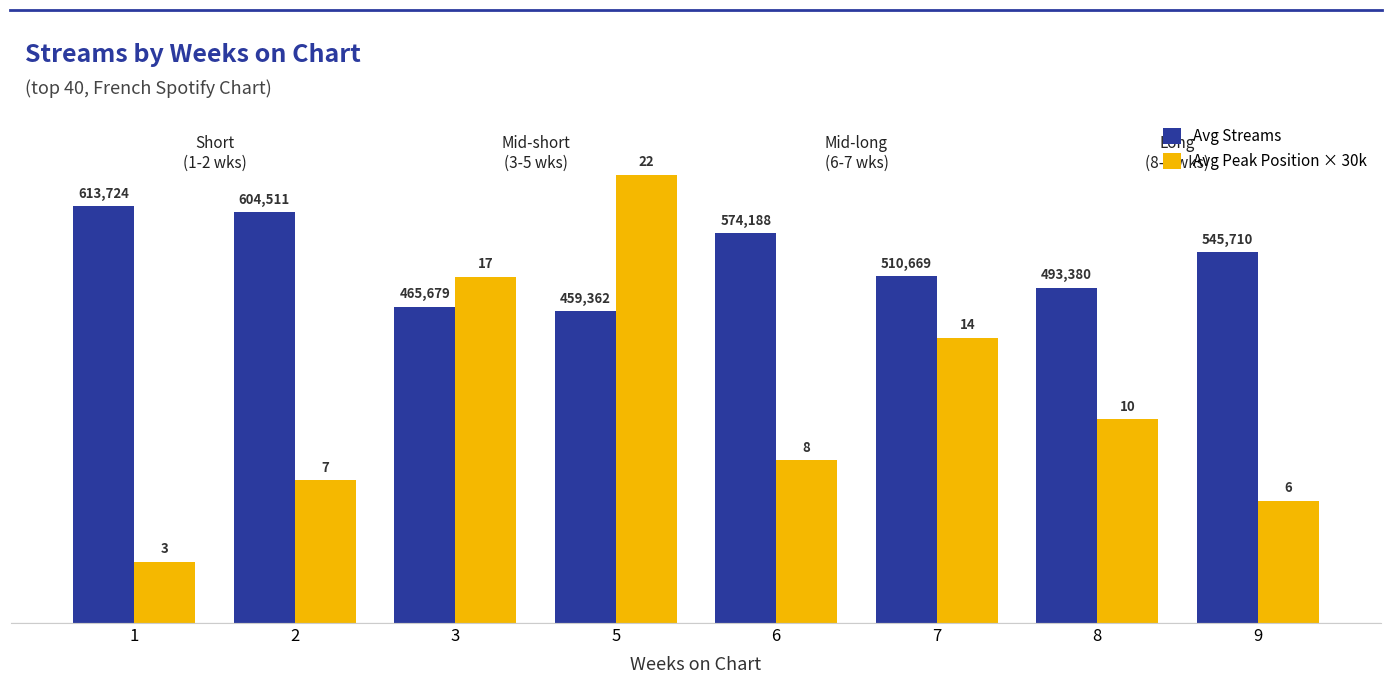

What is the difference between the maximum and second lowest values in the Avg Peak Position × 30k series?

480000